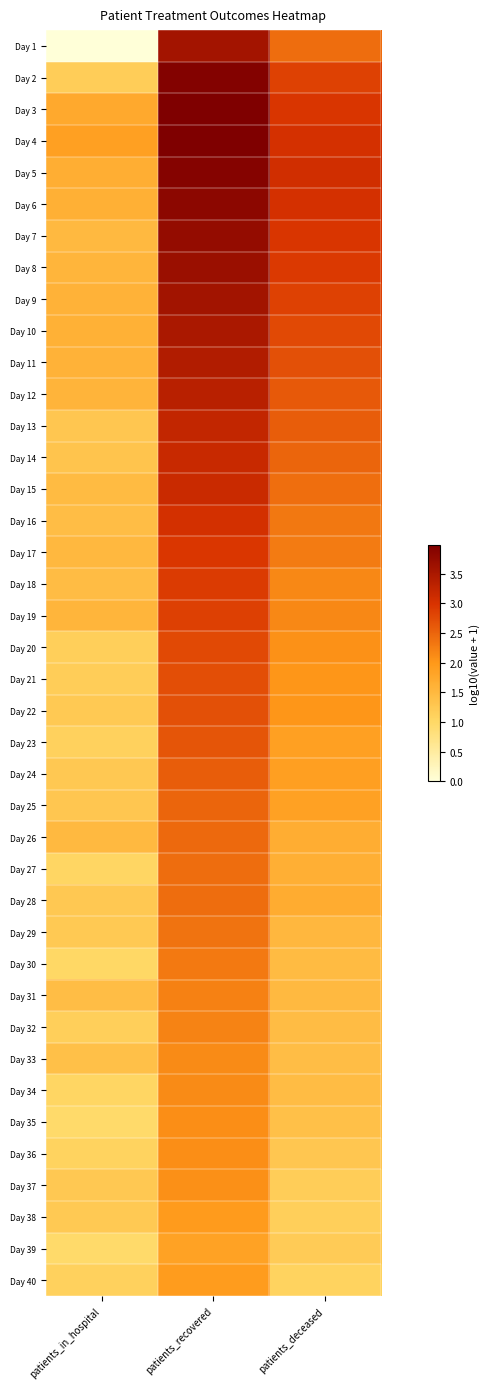

At which category is the sum across all series the highest?

patients_recovered